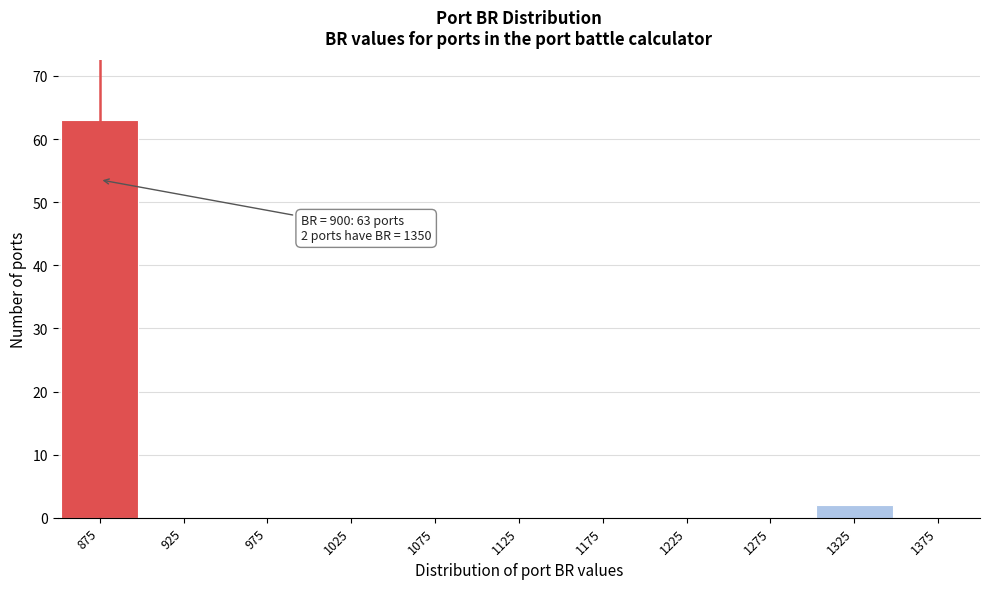

Reading right to left, list all the values displayed in this chart.

1375=0	1325=2	1275=0	1225=0	1175=0	1125=0	1075=0	1025=0	975=0	925=0	875=63